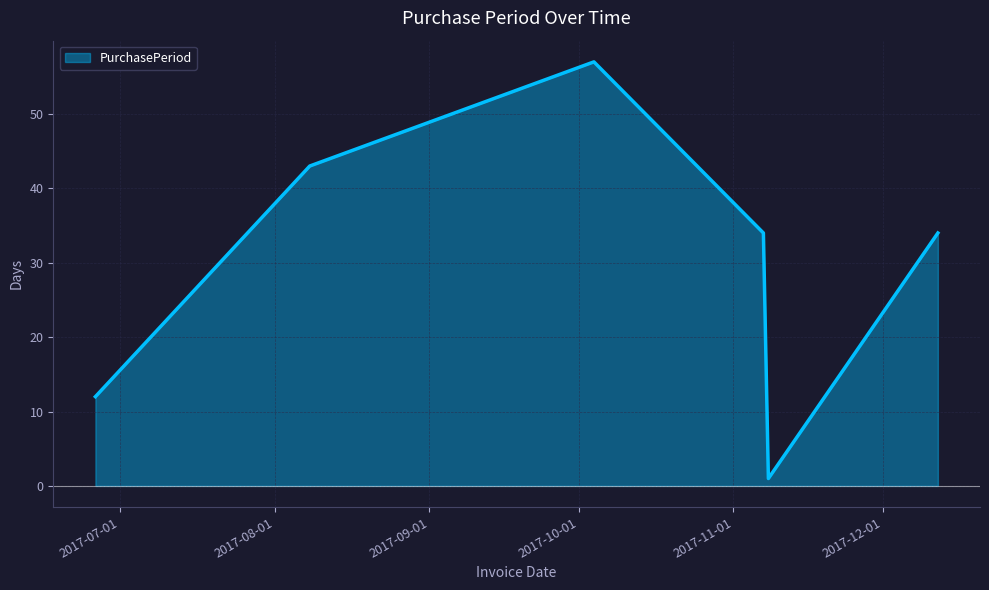

What is the greatest value displayed?

57